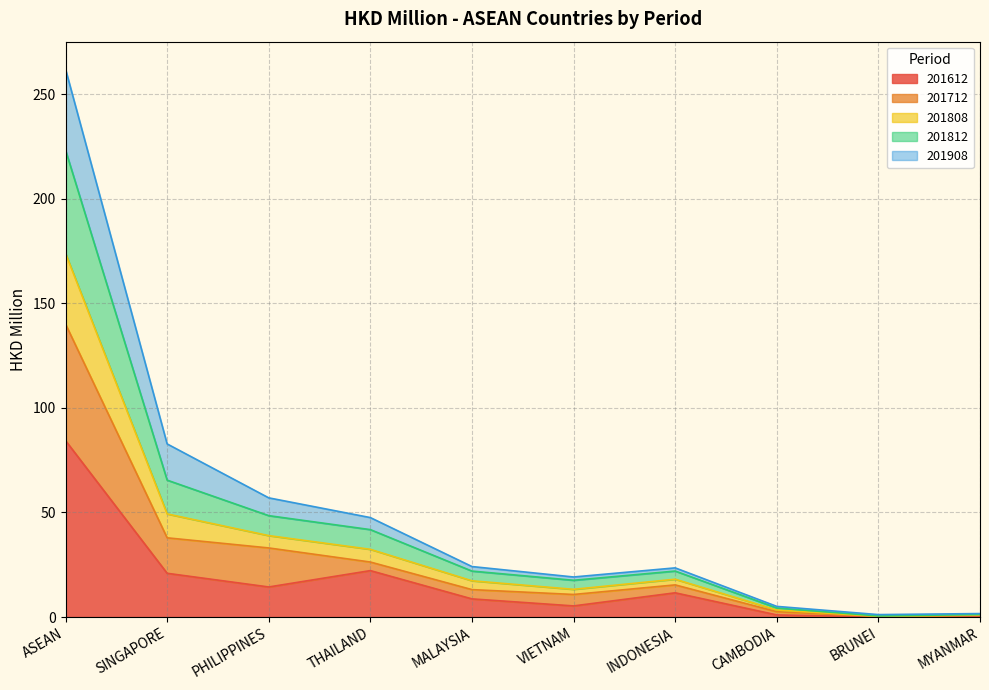

True or false: 201808 and 201712 intersect in this chart.

False